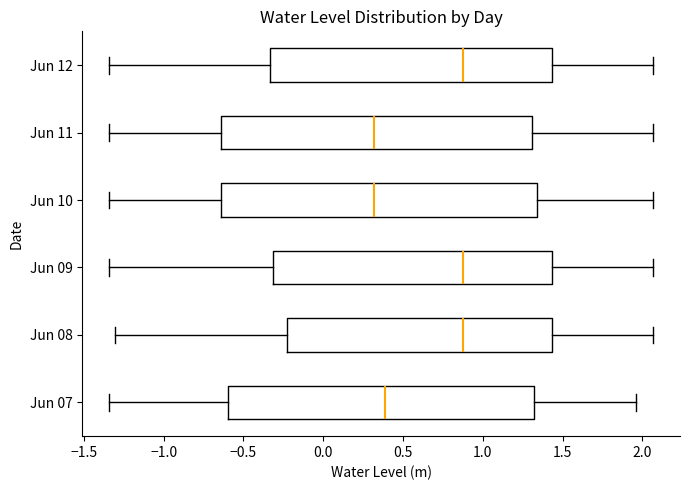

Reading bottom to top, transcribe this box plot: for each box, give where its median line is, the range the box spans, and where its two whiskers end, as read against the x-axis. The values are not printed on the chart, so give them approximately, as read against the axis.

Jun 07: median 0.40, box -0.60 to 1.30, whiskers -1.35 to 1.95
Jun 08: median 0.85, box -0.25 to 1.45, whiskers -1.30 to 2.05
Jun 09: median 0.85, box -0.30 to 1.45, whiskers -1.35 to 2.05
Jun 10: median 0.30, box -0.65 to 1.35, whiskers -1.35 to 2.05
Jun 11: median 0.30, box -0.65 to 1.30, whiskers -1.35 to 2.05
Jun 12: median 0.85, box -0.35 to 1.45, whiskers -1.35 to 2.05